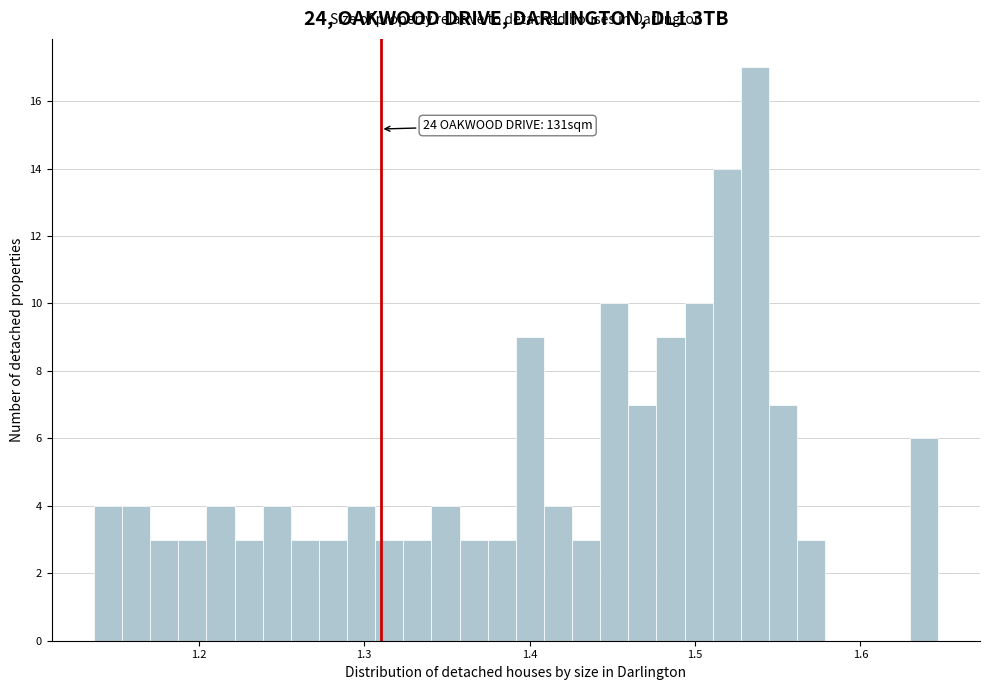

Around what value on the x-axis is the tallest bar? Give the approximate position of its centre, as read against the axis.

1.54